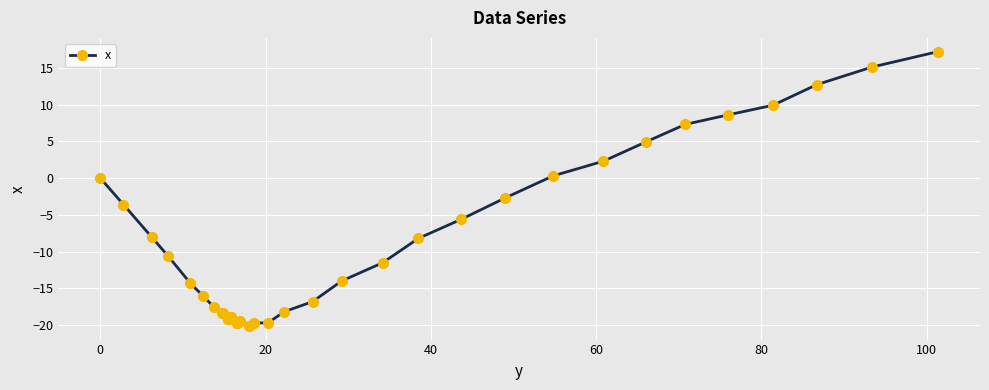

What is the minimum value shown in the chart?

-20.1